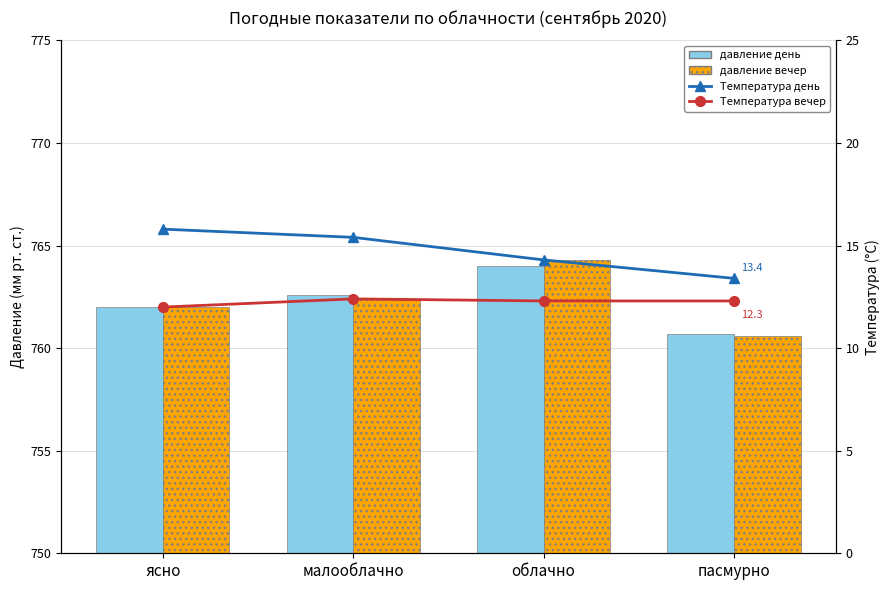

What are all the series names shown in the legend?

давление день, давление вечер, Температура день, Температура вечер